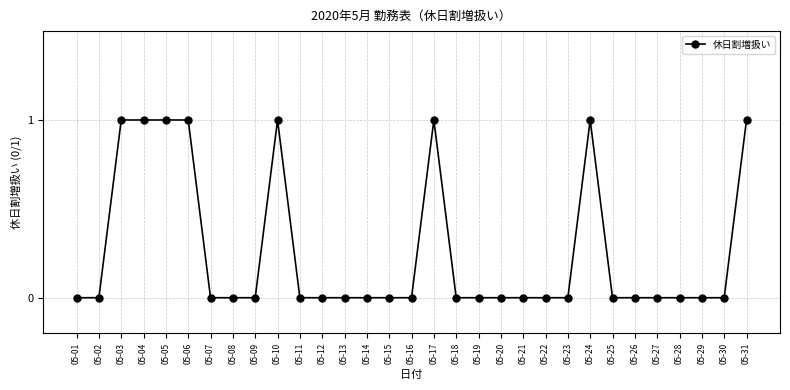

True or false: the data shows 1 at 05-04.

True